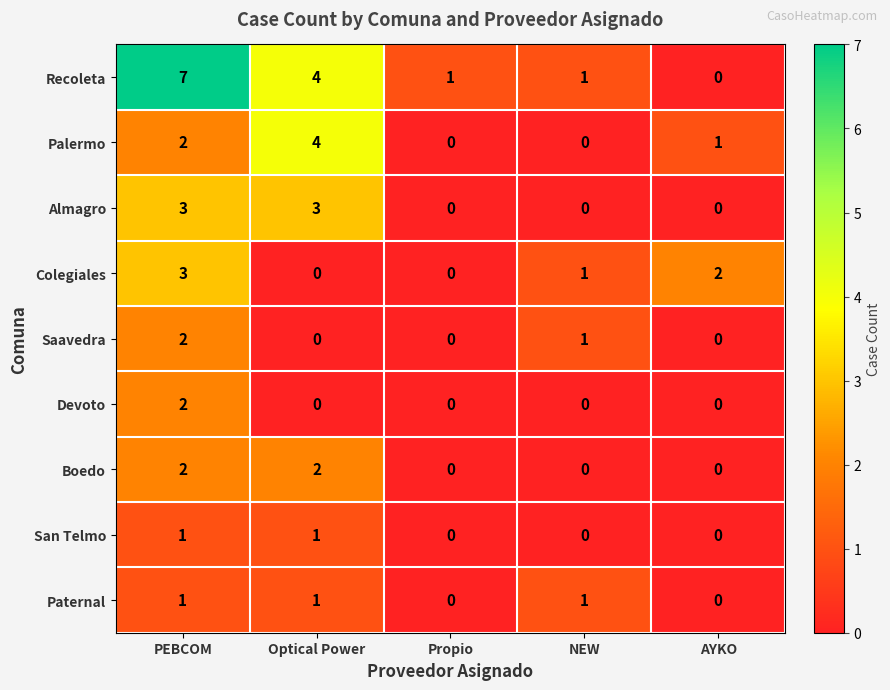

The Colegiales series shows 0 at Optical Power. True or false?

True